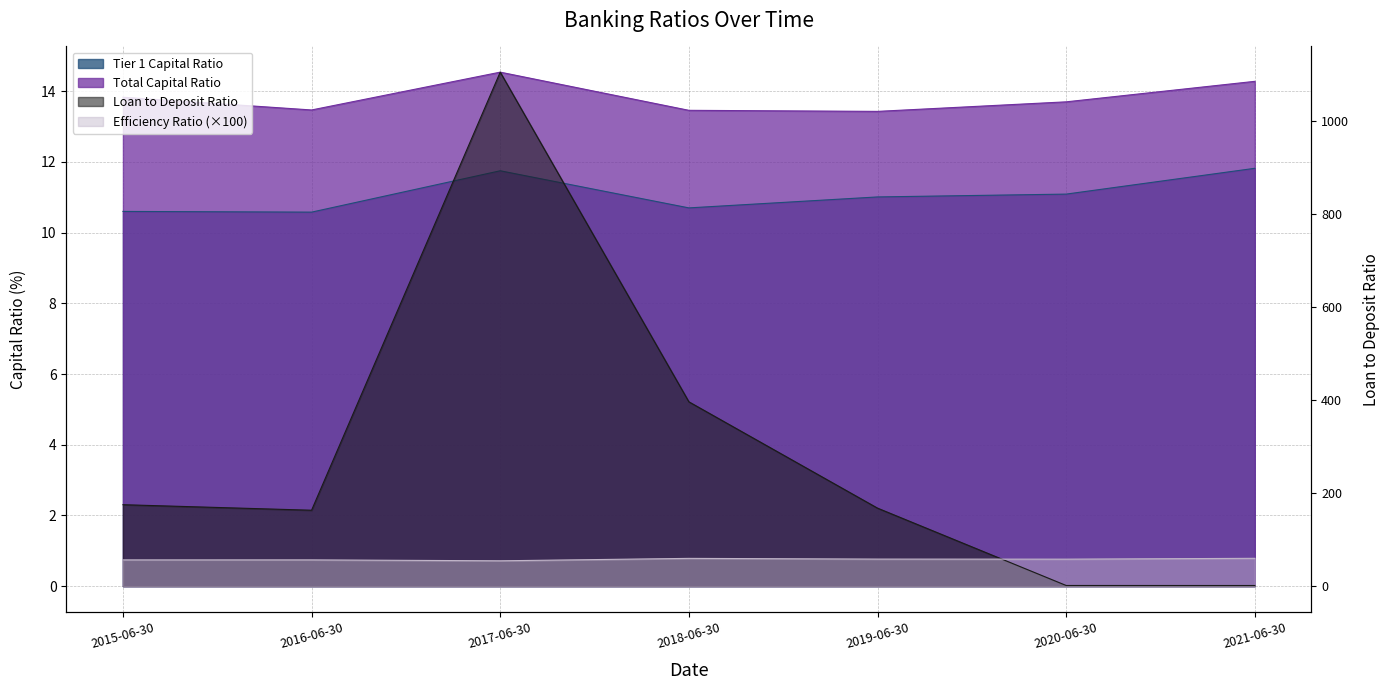

The value of Tier 1 Capital Ratio at 2016-06-30 is 3.6. True or false?

False